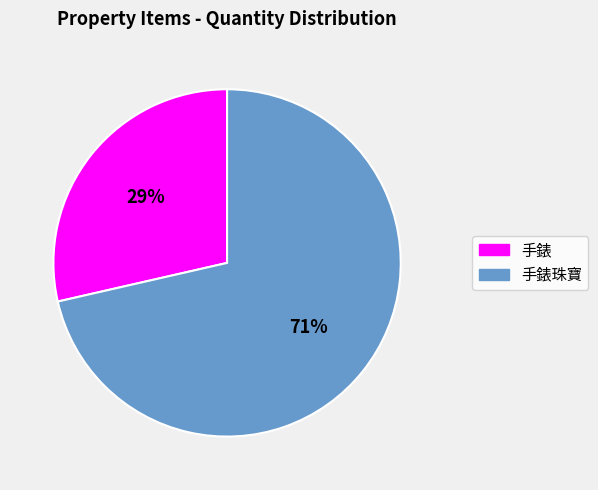

Does any single category account for the majority?

Yes